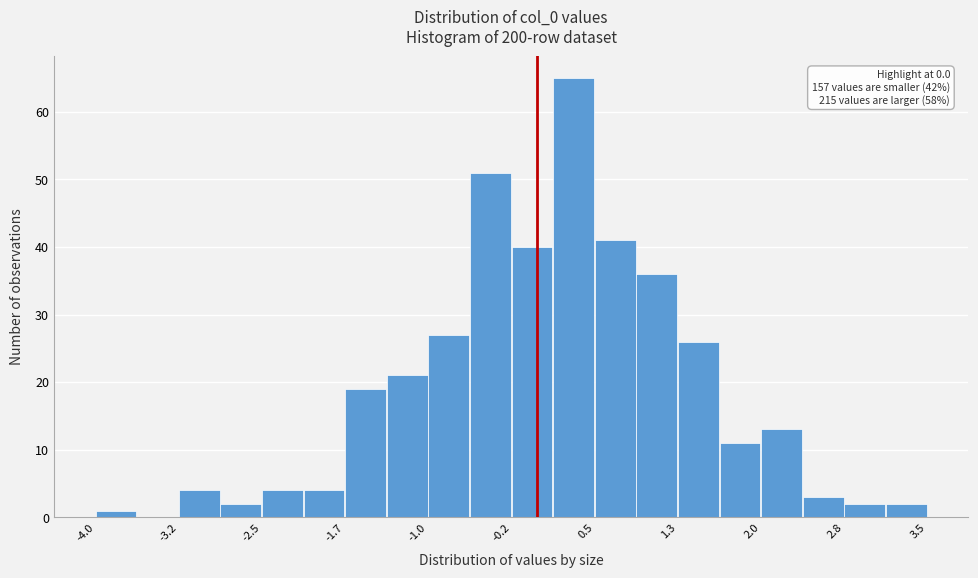

Around what value on the x-axis is the tallest bar? Give the approximate position of its centre, as read against the axis.

0.3